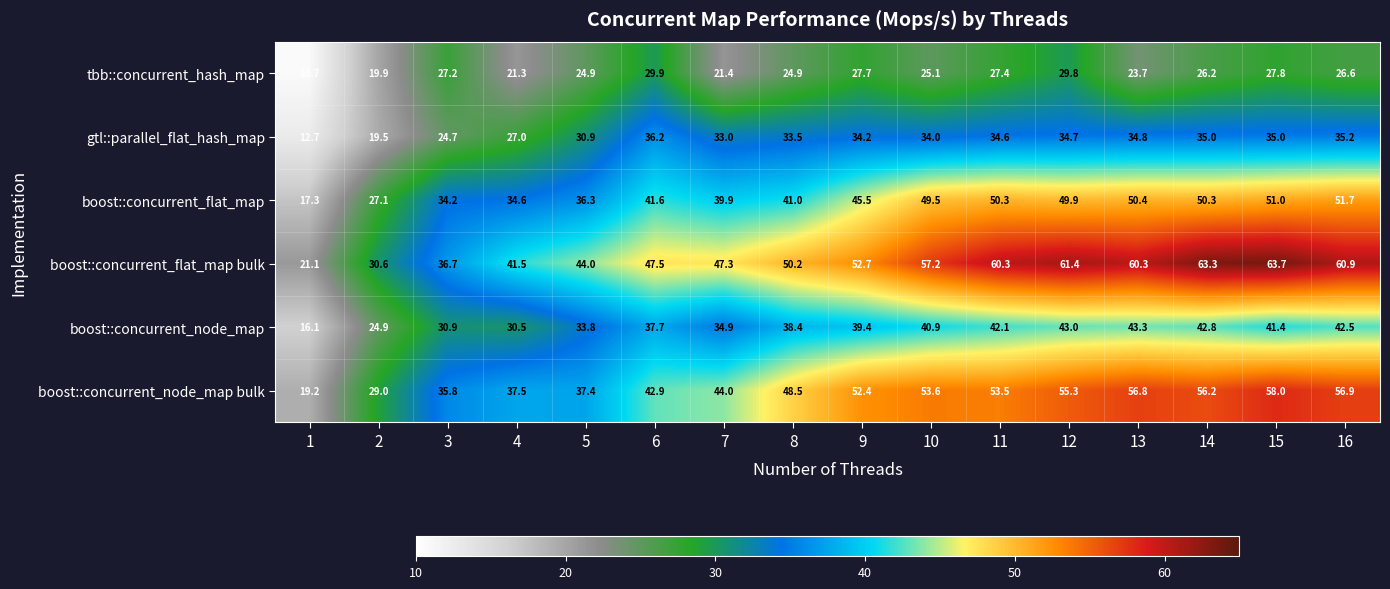

What is the difference between the tbb::concurrent_hash_map values at 14 and 3?

1.0